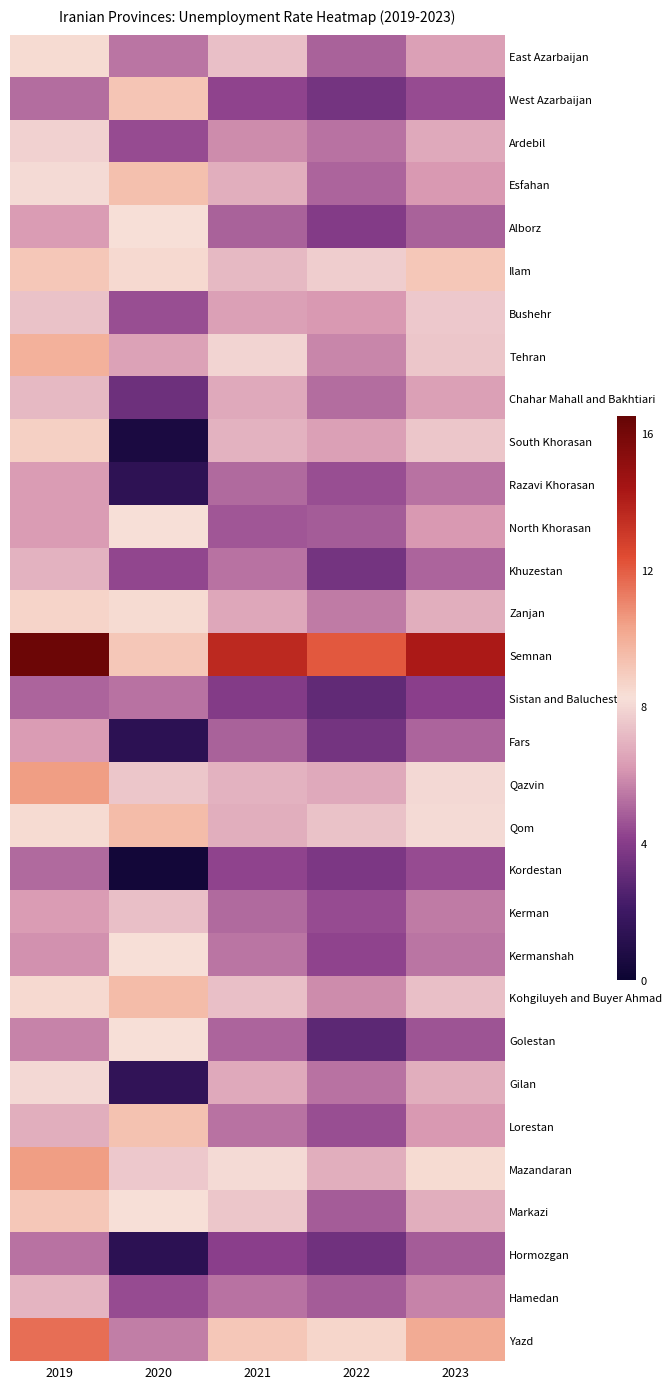

Which series has the widest spread of values?

South Khorasan